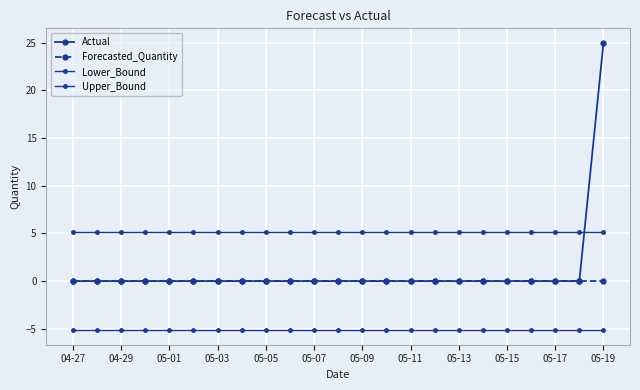

Count the number of categories in the chart.

23